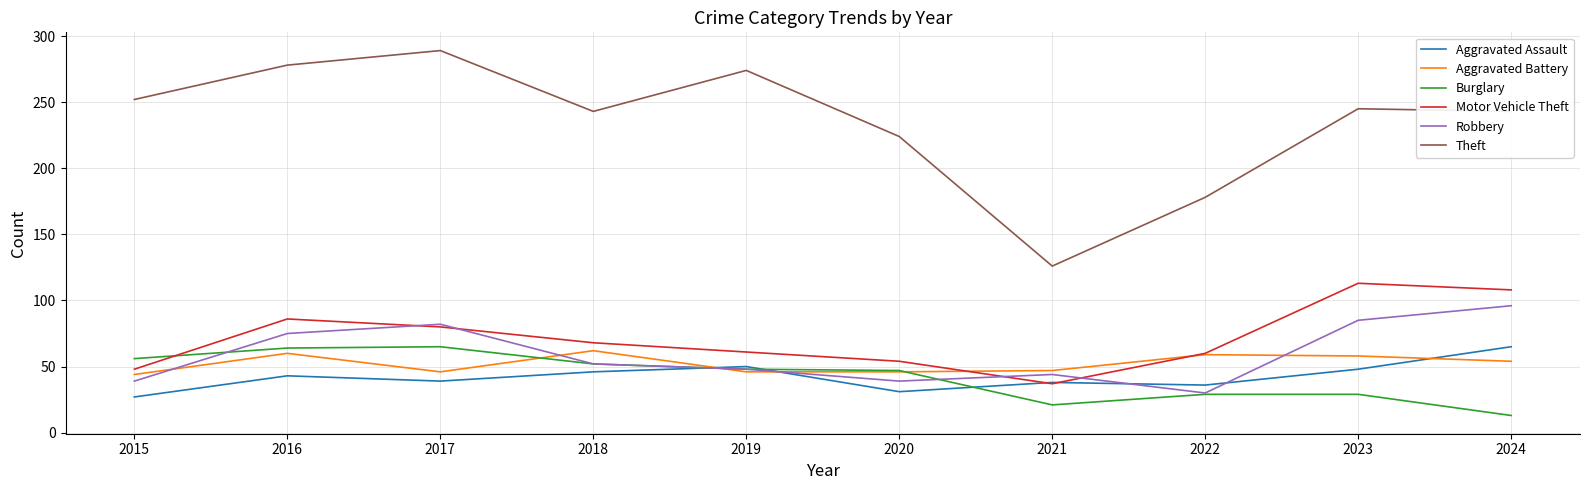

True or false: Robbery and Motor Vehicle Theft cross at least once.

True